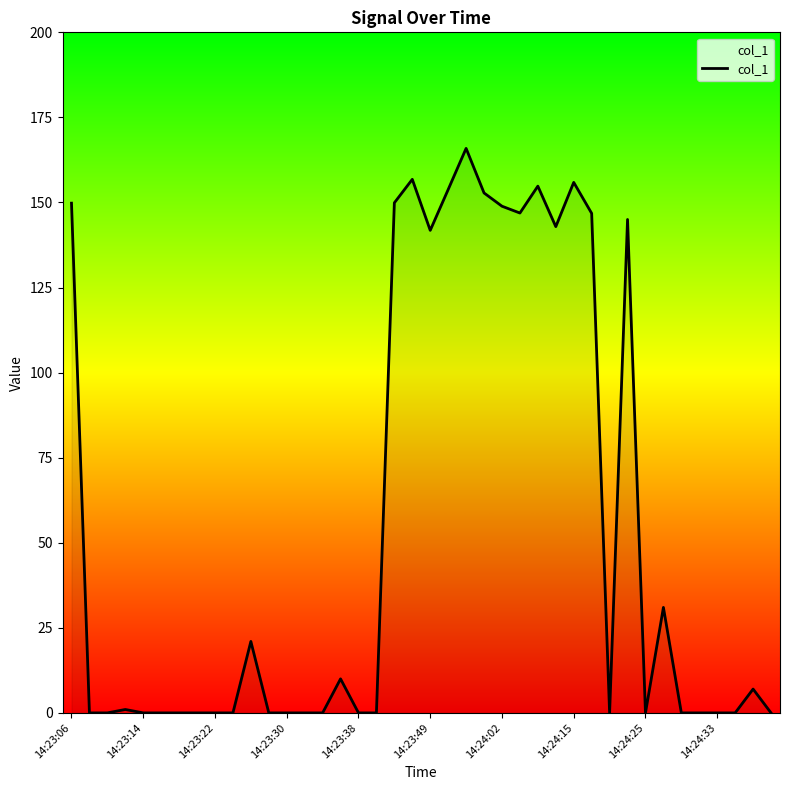

What is the greatest value displayed?

165.9